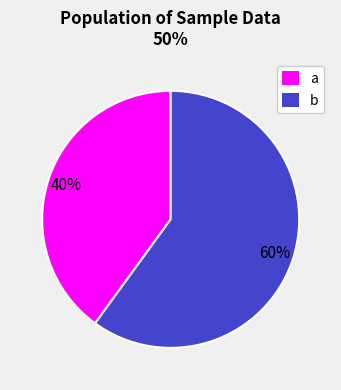

Does any single category account for the majority?

Yes